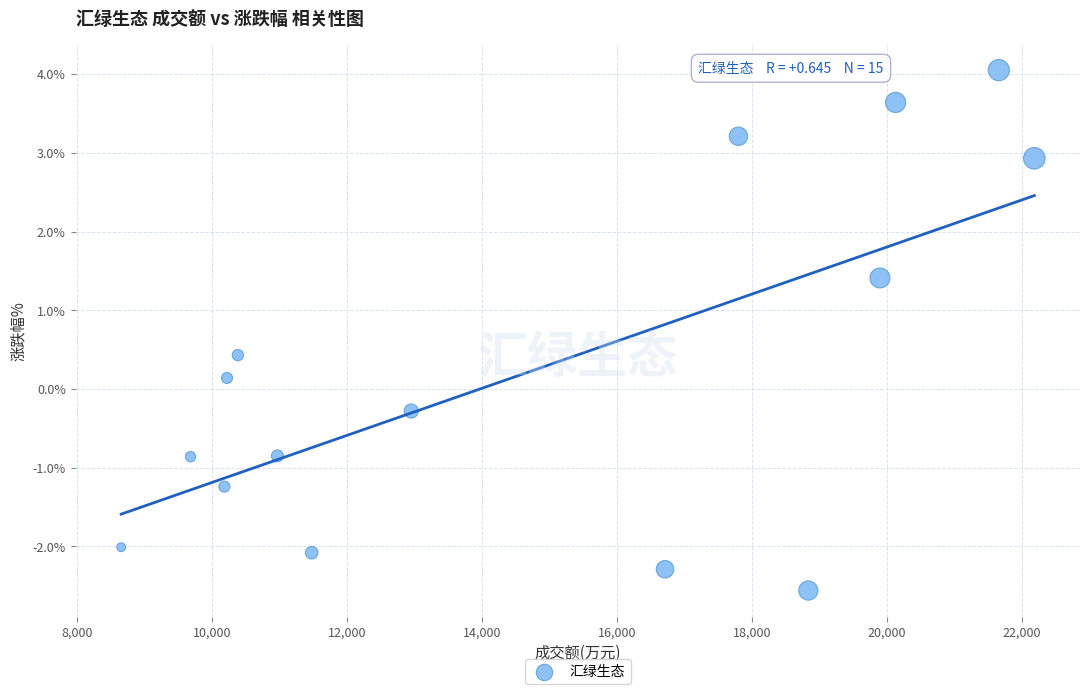

What is the range of Y values (max minus min)?

6.6